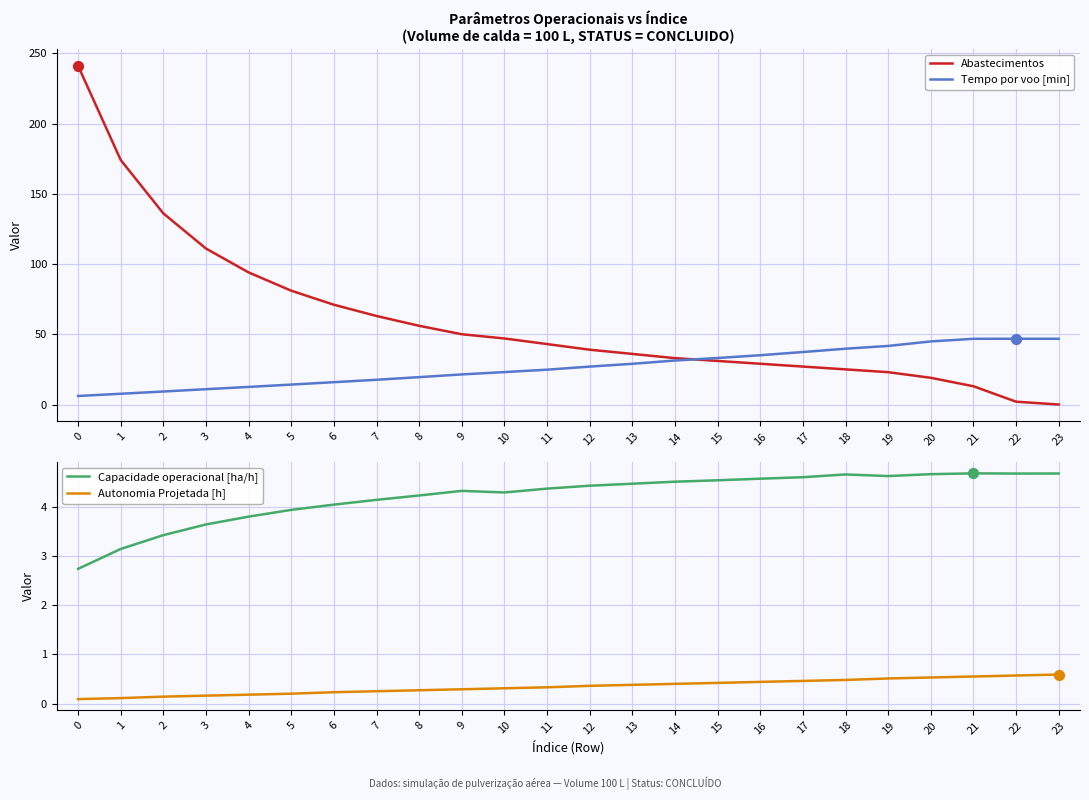

What is the total value across all series at 14?

69.2